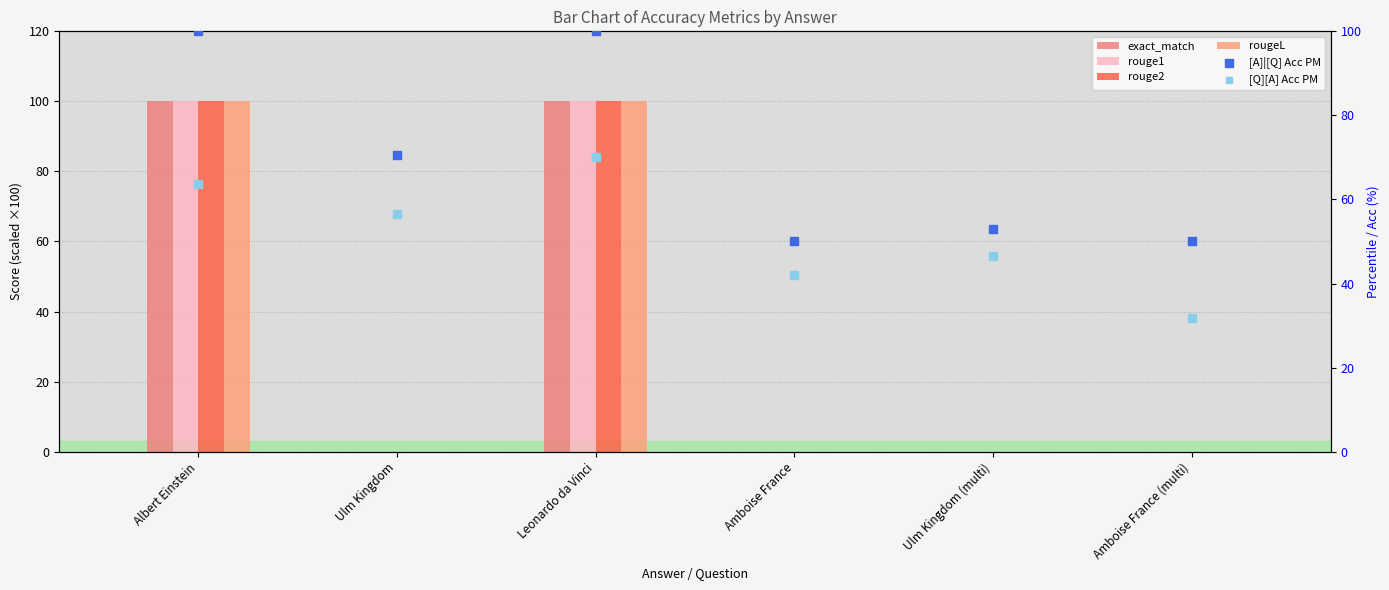

At how many categories does at least one series exceed 62?

3